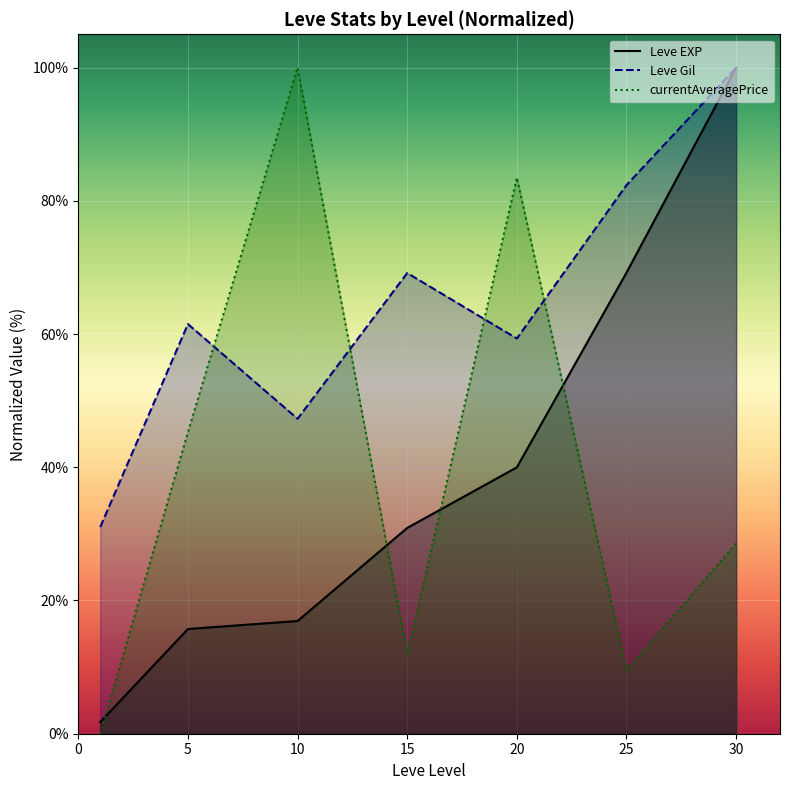

Is it true that currentAveragePrice equals 134.0 at 10?

False